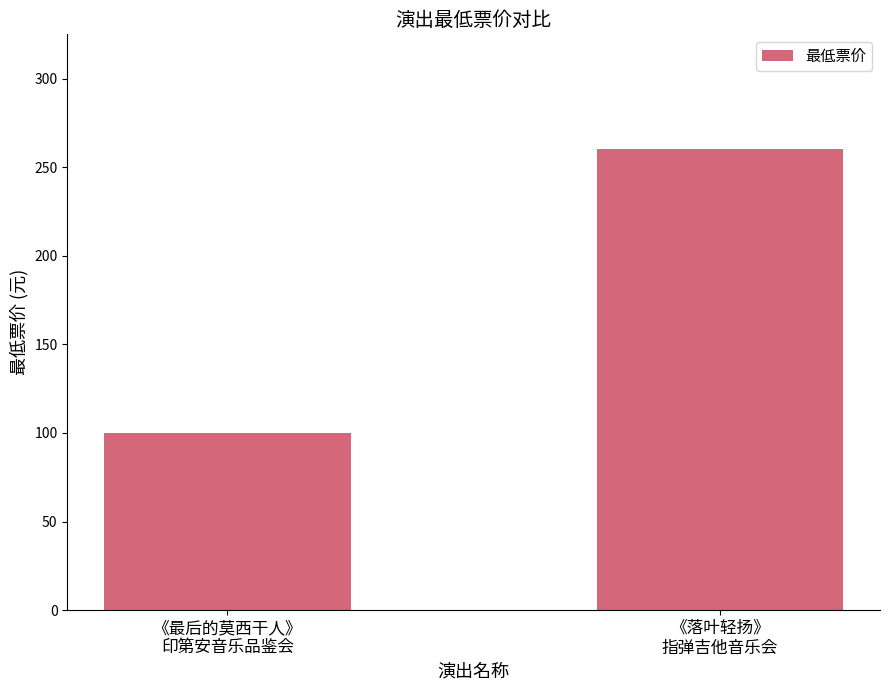

How many series are shown in this chart?

1